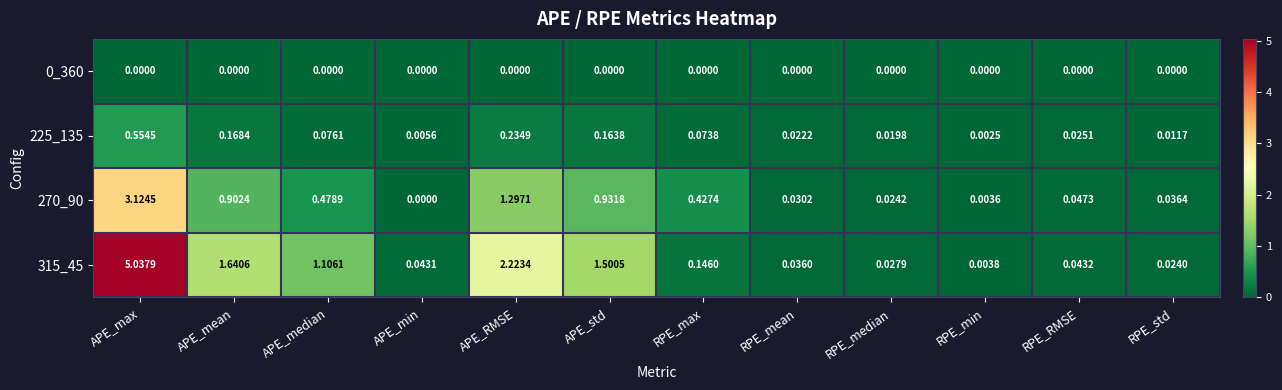

Which category has the lowest value in the 315_45 series?

RPE_min